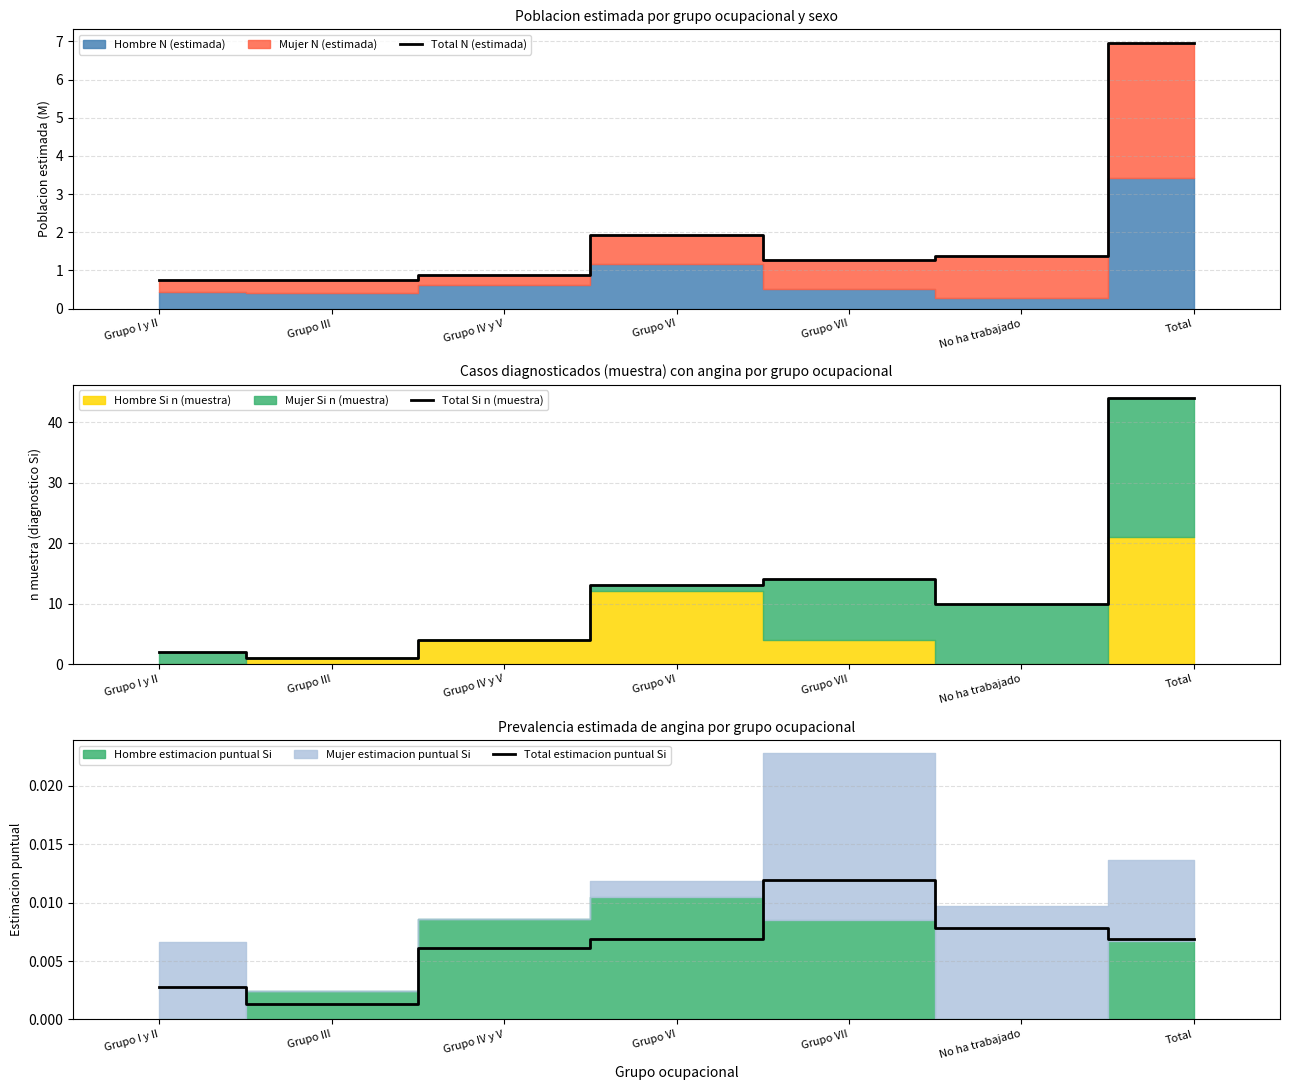

What is the minimum value for Total Si n (muestra)?

1